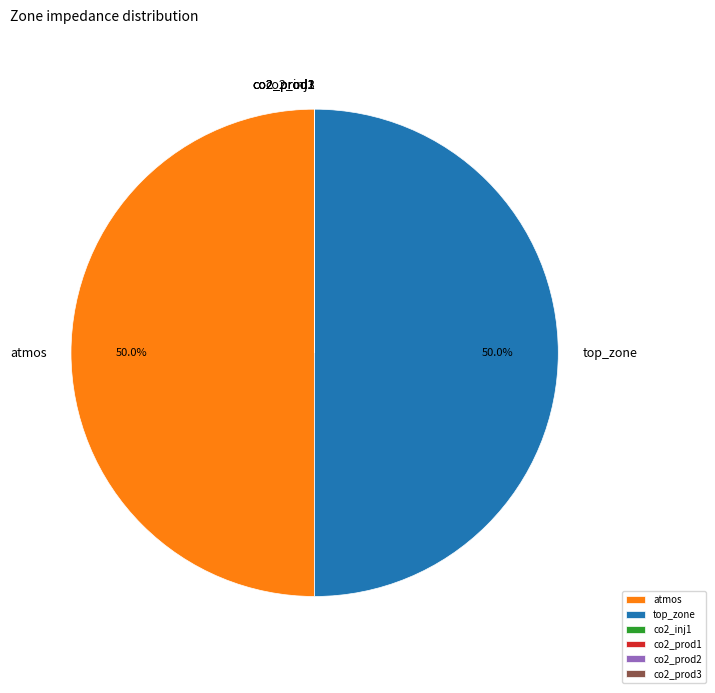

What is the smallest slice in the pie chart?

co2_inj1